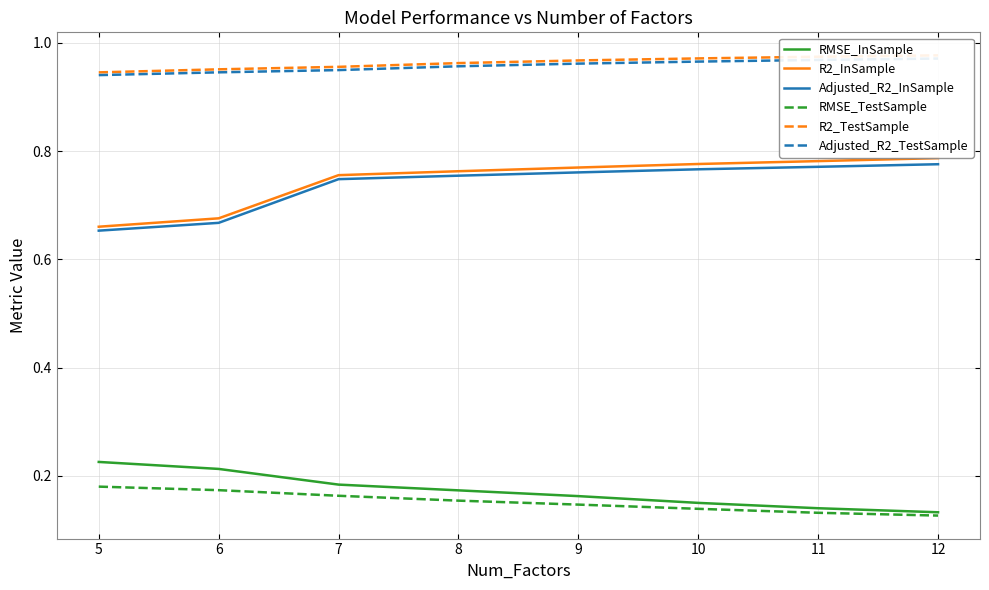

Where is Adjusted_R2_InSample nearest to the value 0?

5